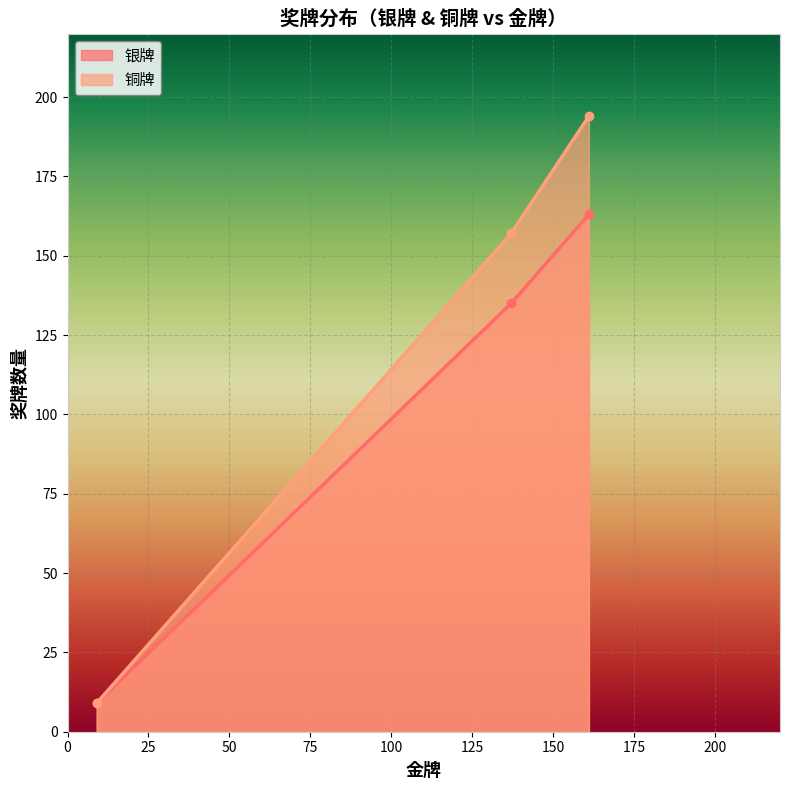

How many data points in 银牌 are above 135?

1